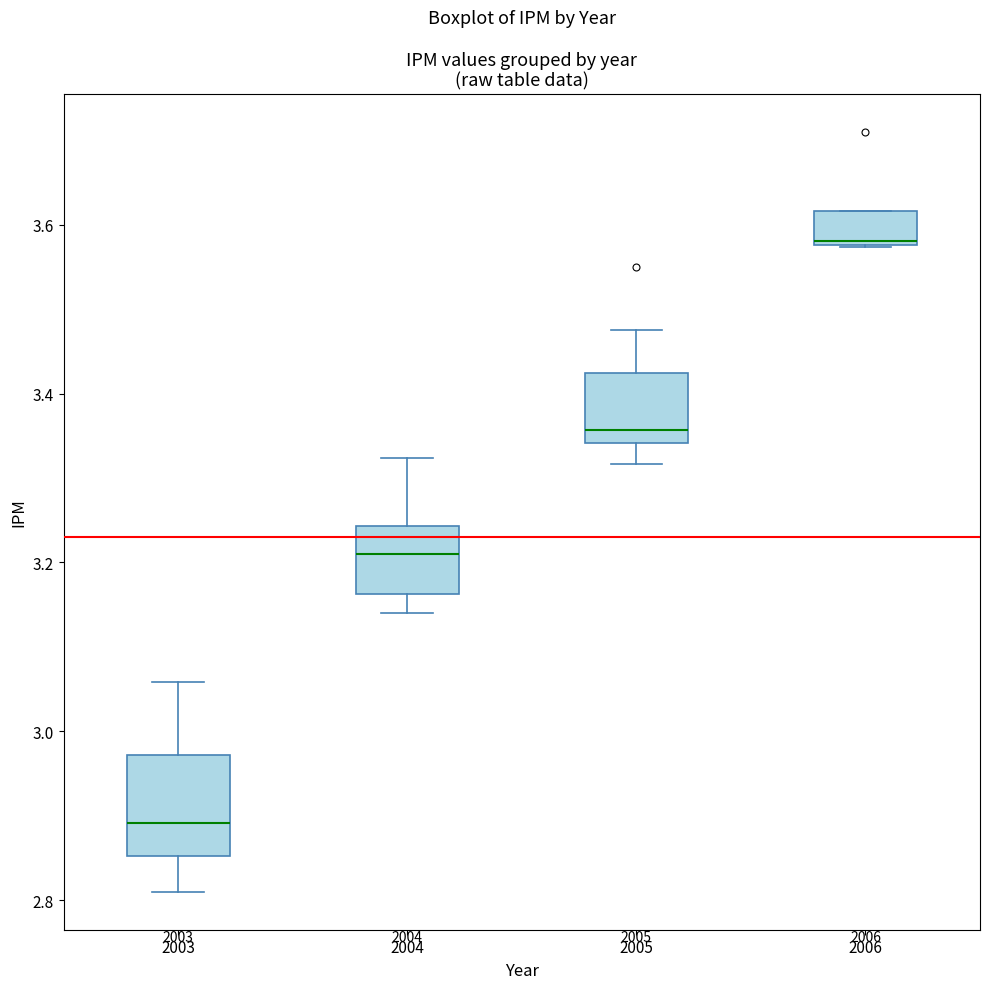

Which box has the lowest median line?

2003